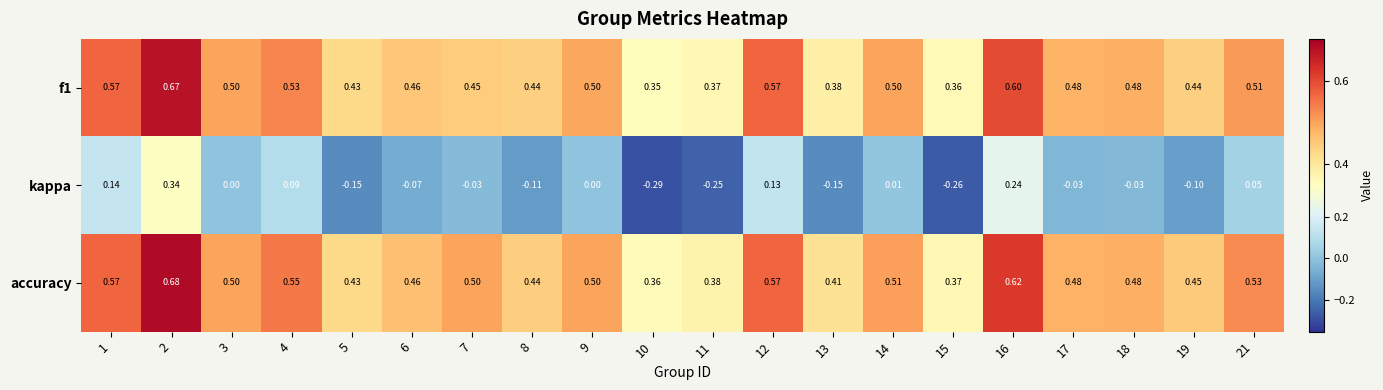

Which series has the largest total across all categories?

accuracy